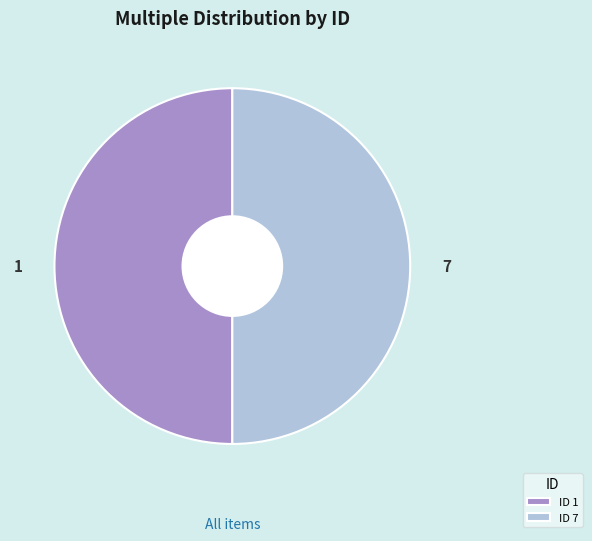

What is the ratio of the value at 1 to the value at 7?

1.0